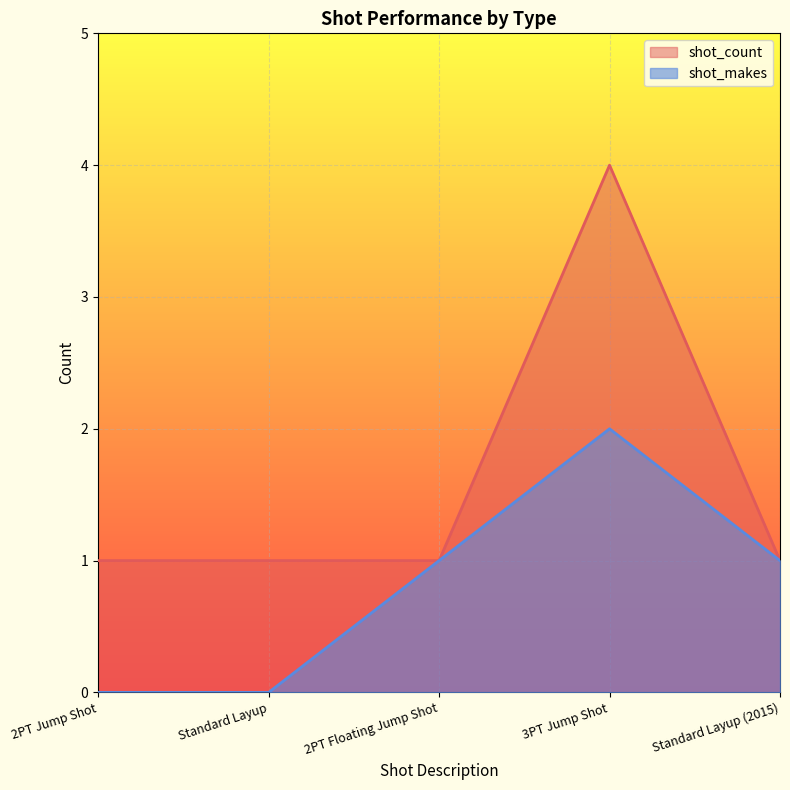

What are all the series names shown in the legend?

shot_count, shot_makes